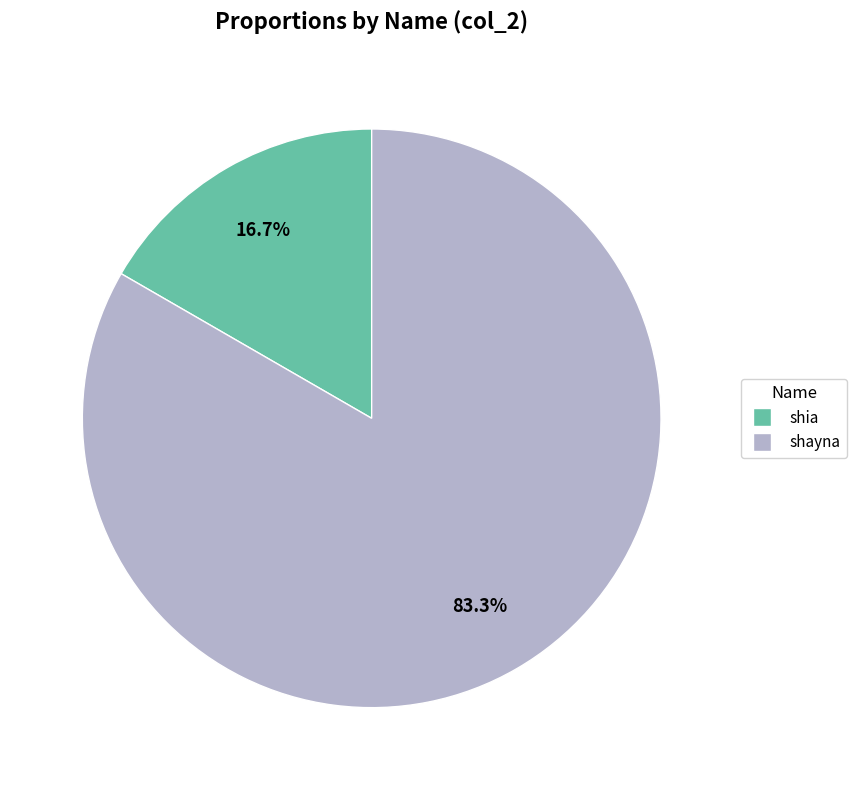

Is there a majority slice in this chart?

Yes